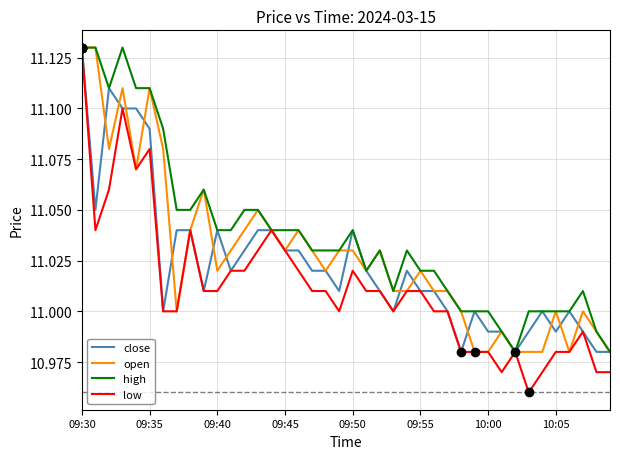

Which series has the largest total across all categories?

high